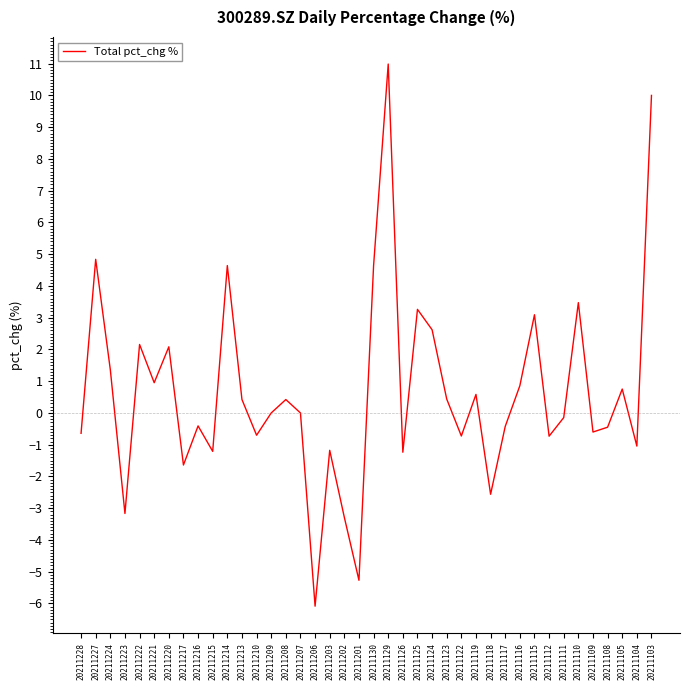

The chart shows a value of 7.9 at 20211209. True or false?

False